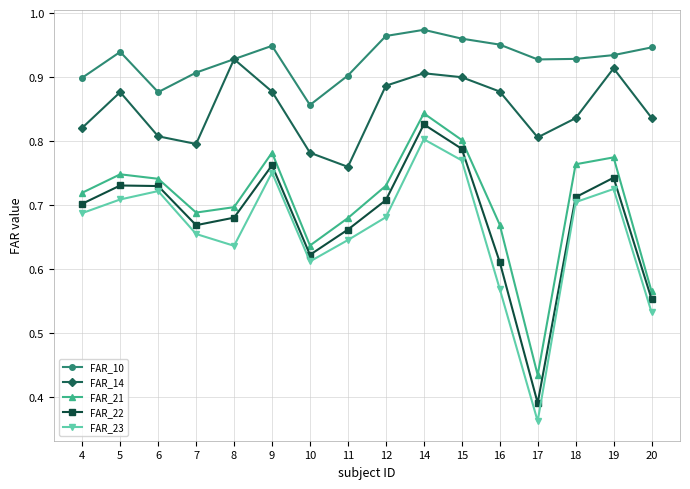

Where is the first local minimum for FAR_23?

8